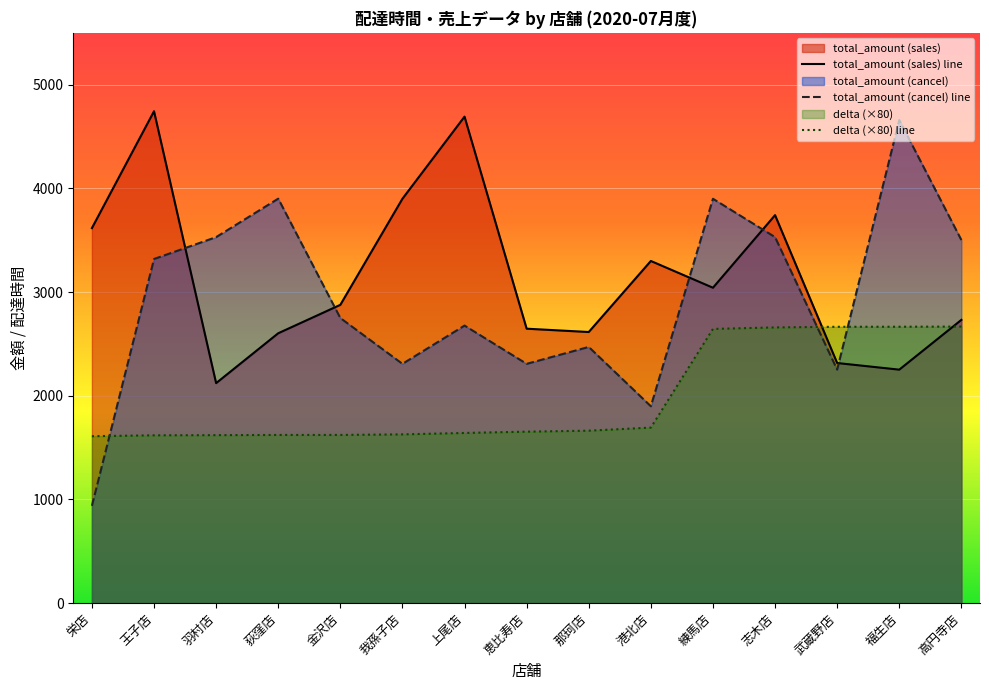

Reading left to right, transcribe all the data shown in this chart.

total_amount (sales) line: 3617.0	4744.0	2122.0	2603.0	2877.0	3900.0	4692.0	2647.0	2615.0	3300.0	3042.0	3742.0	2316.0	2252.0	2732.0
total_amount (cancel) line: 939.0	3319.0	3530.0	3901.0	2750.0	2308.0	2677.0	2308.0	2471.0	1899.0	3900.0	3530.0	2252.0	4659.0	3502.0
delta (×80) line: 1610.3	1618.9	1620.4	1622.4	1622.6	1627.8	1641.5	1653.9	1663.5	1693.2	2644.8	2659.3	2665.5	2665.9	2667.6